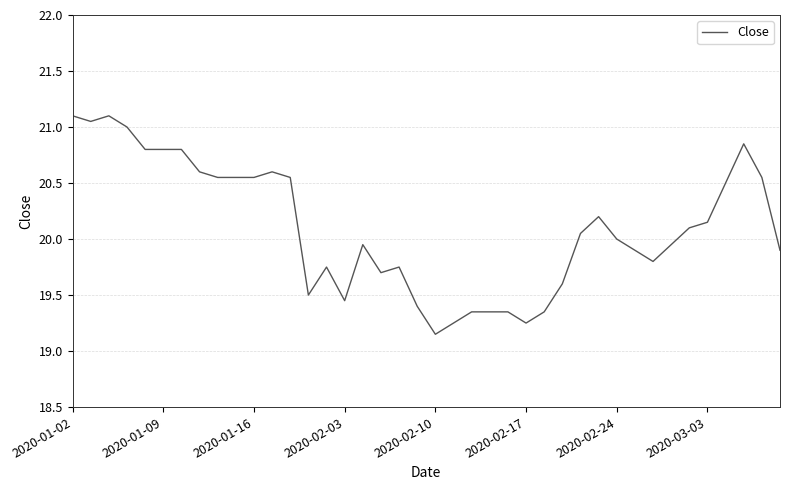

Is this an area chart (filled region under the line)?

No